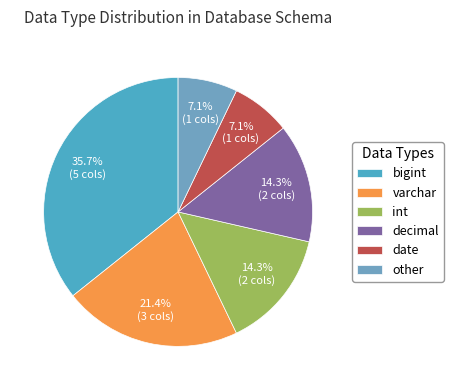

Which category has the smallest portion of the pie?

date